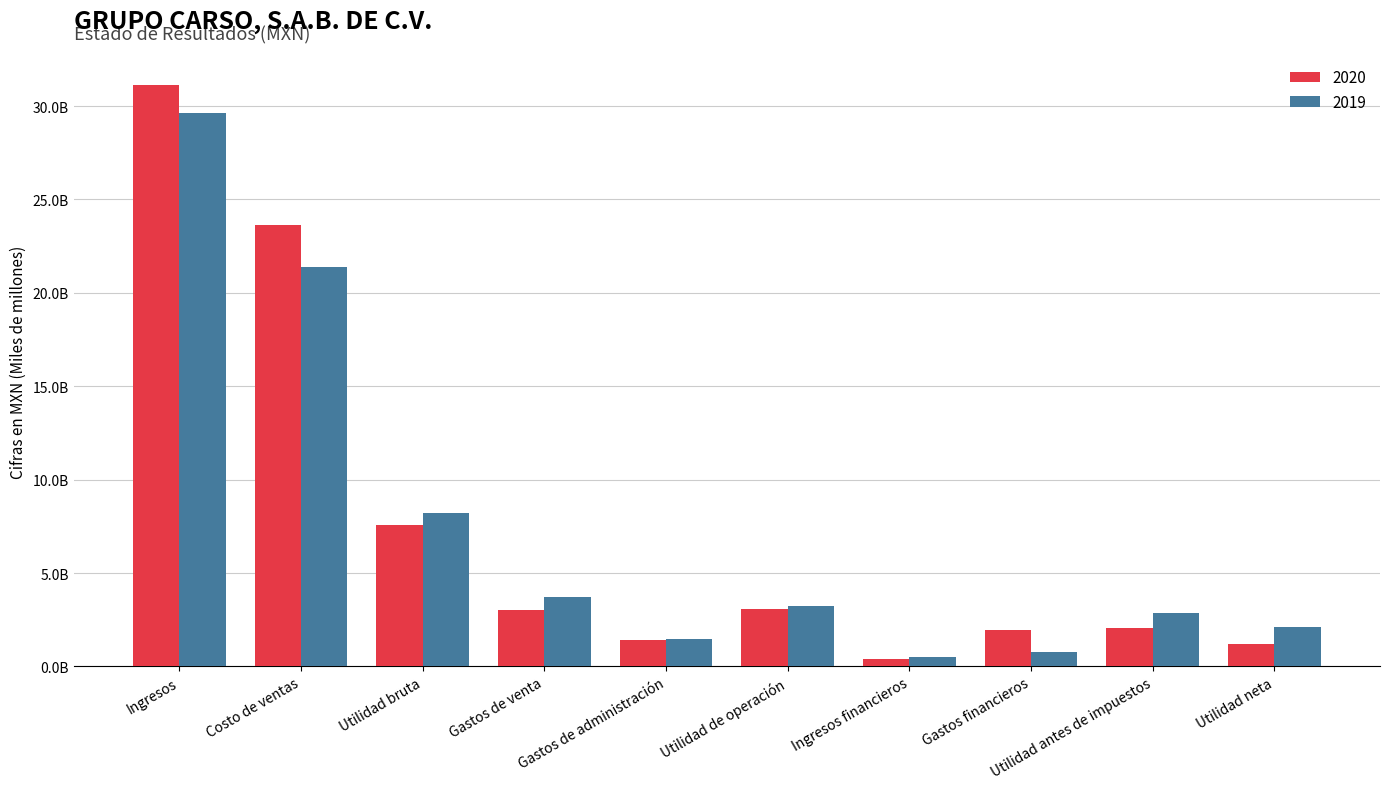

What is the greatest value displayed?

31151196000